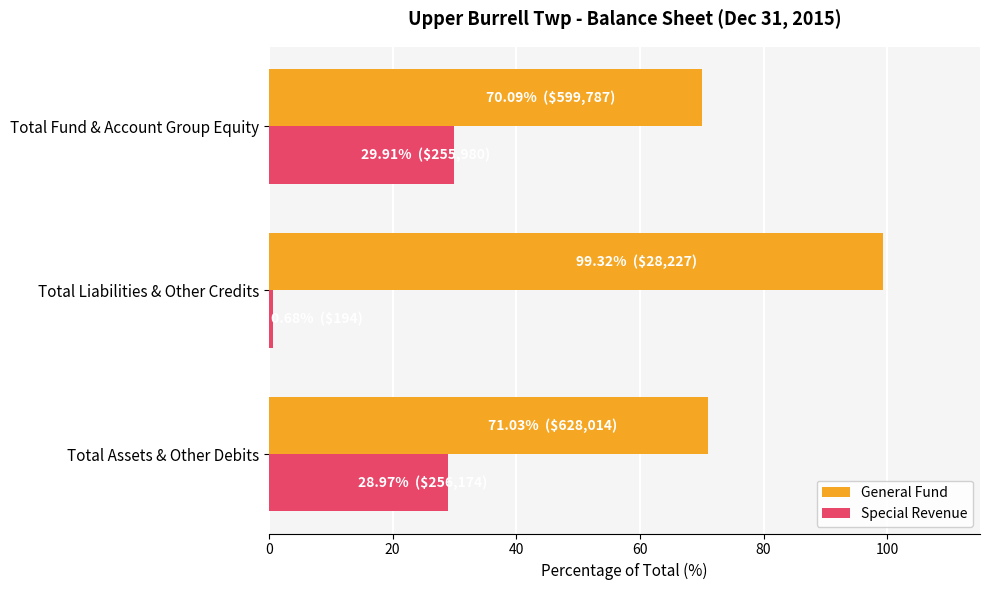

Which series has the largest total across all categories?

General Fund